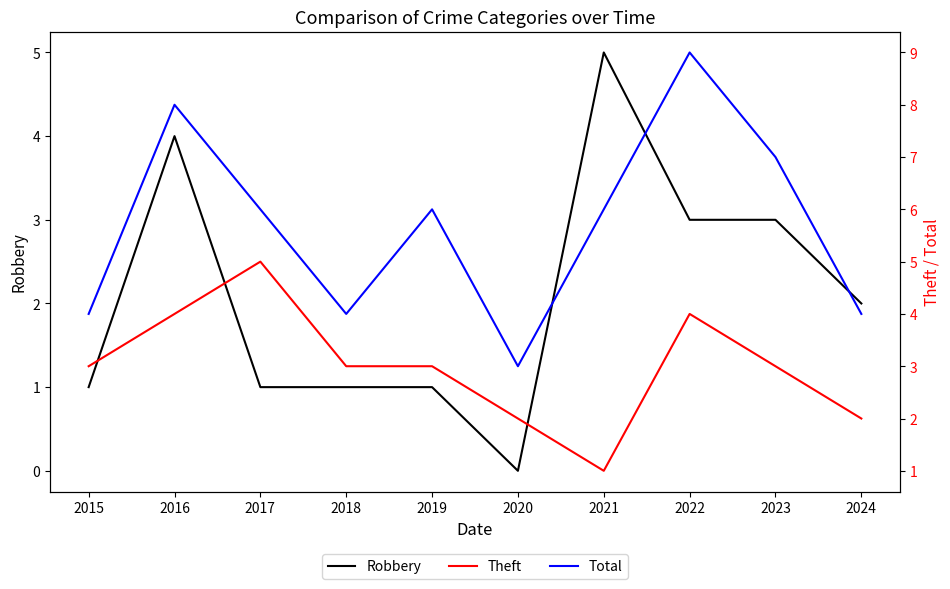

Which category has the highest value across all series?

2022